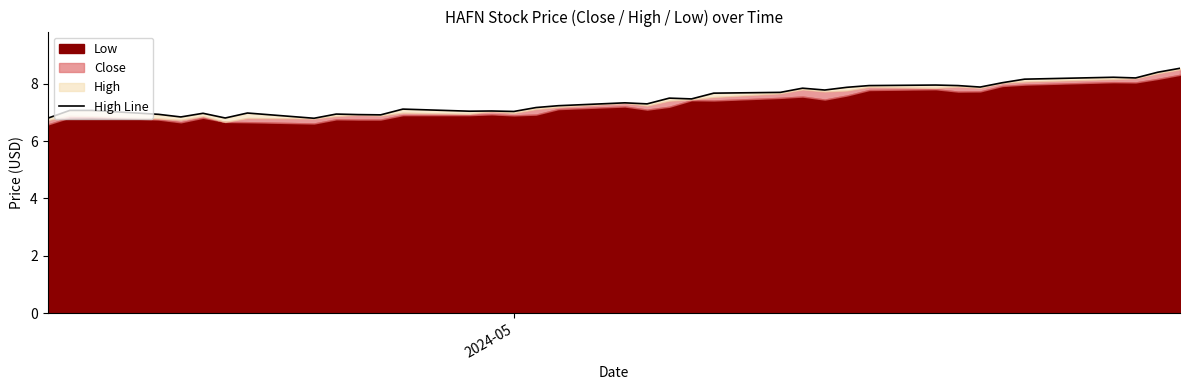

The value at 23 is 4.8. True or false?

False